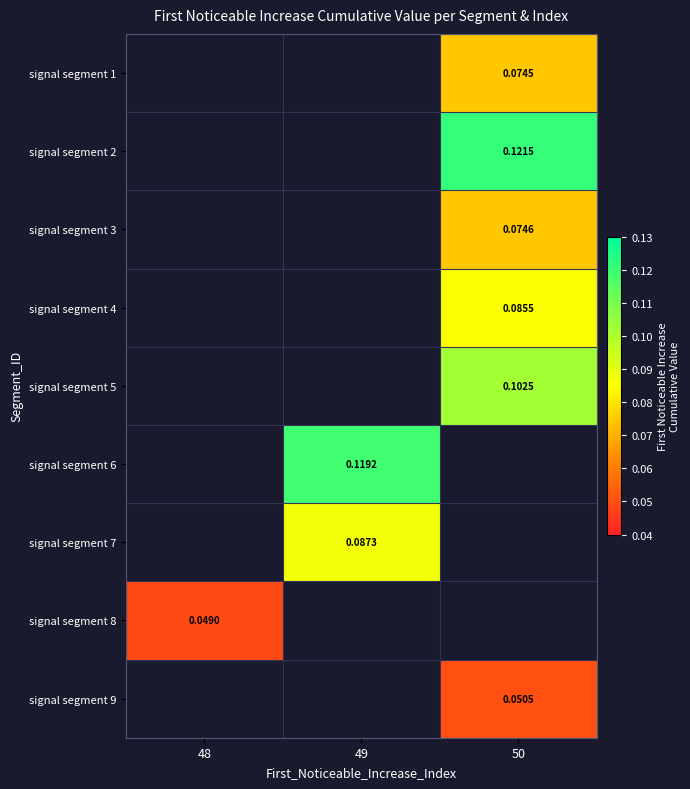

How many positive values does the signal segment 9 series have?

1